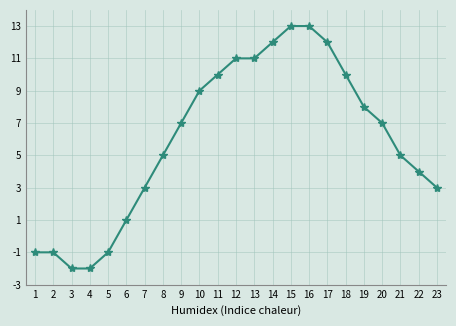

How many lines are shown in the chart?

1